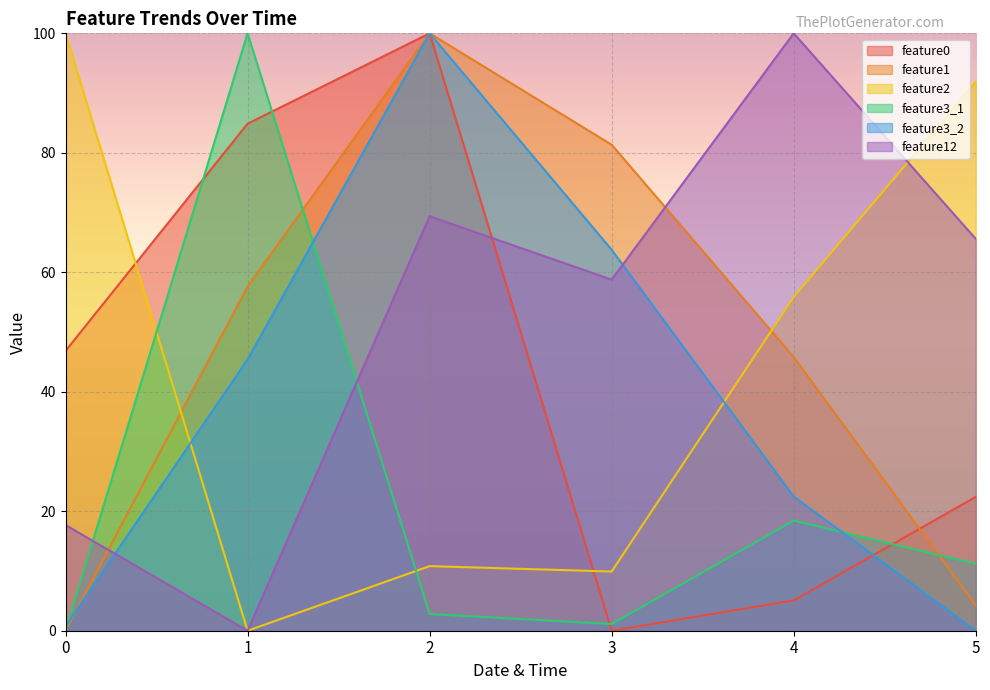

True or false: feature1 has a value of 15.1 at 1.

False